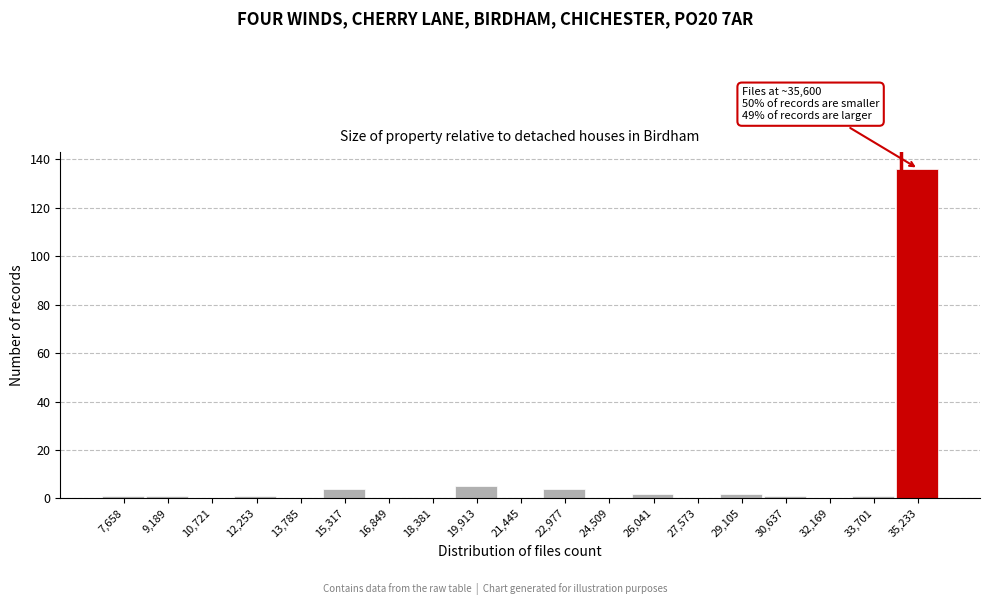

Reading right to left, list all the values displayed in this chart.

35,233=136	33,701=1	32,169=0	30,637=1	29,105=2	27,573=0	26,041=2	24,509=0	22,977=4	21,445=0	19,913=5	18,381=0	16,849=0	15,317=4	13,785=0	12,253=1	10,721=0	9,189=1	7,658=1